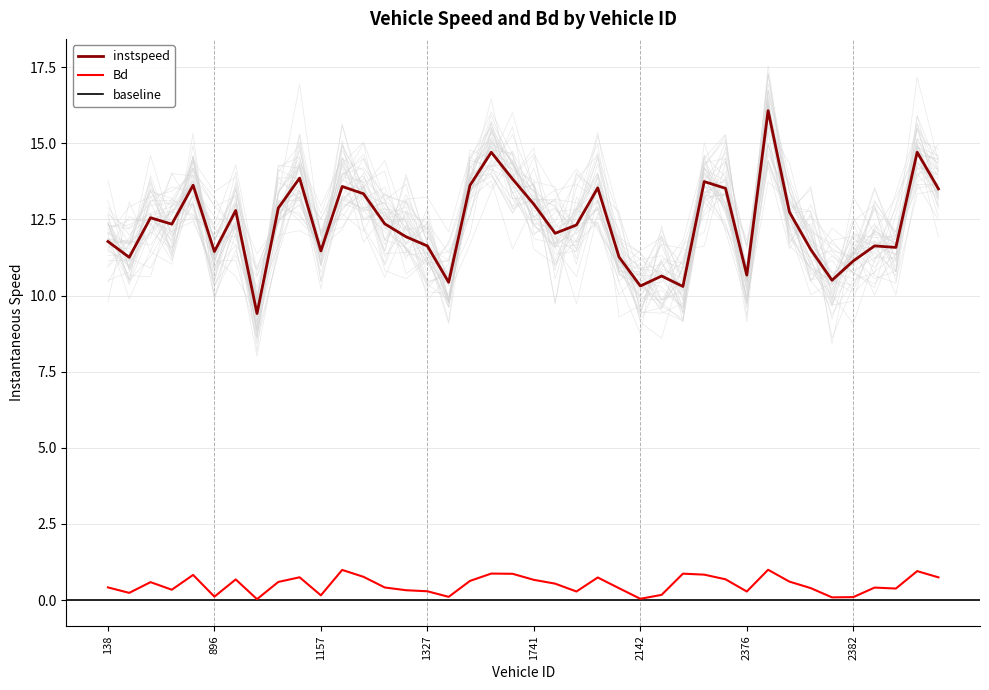

Is this an area chart (filled region under the line)?

No